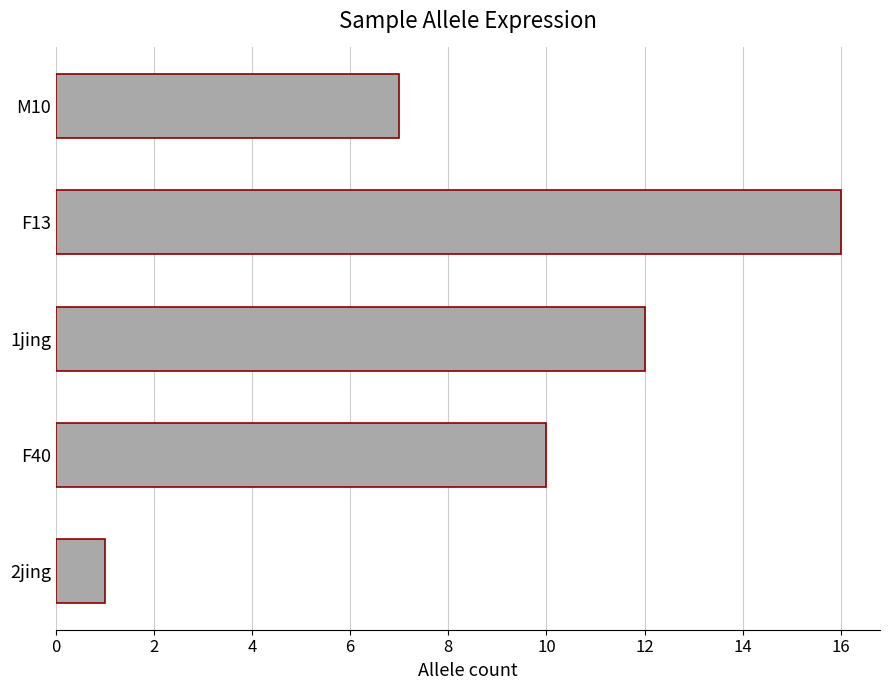

List the labels in order of value, largest first.

F13, 1jing, F40, M10, 2jing